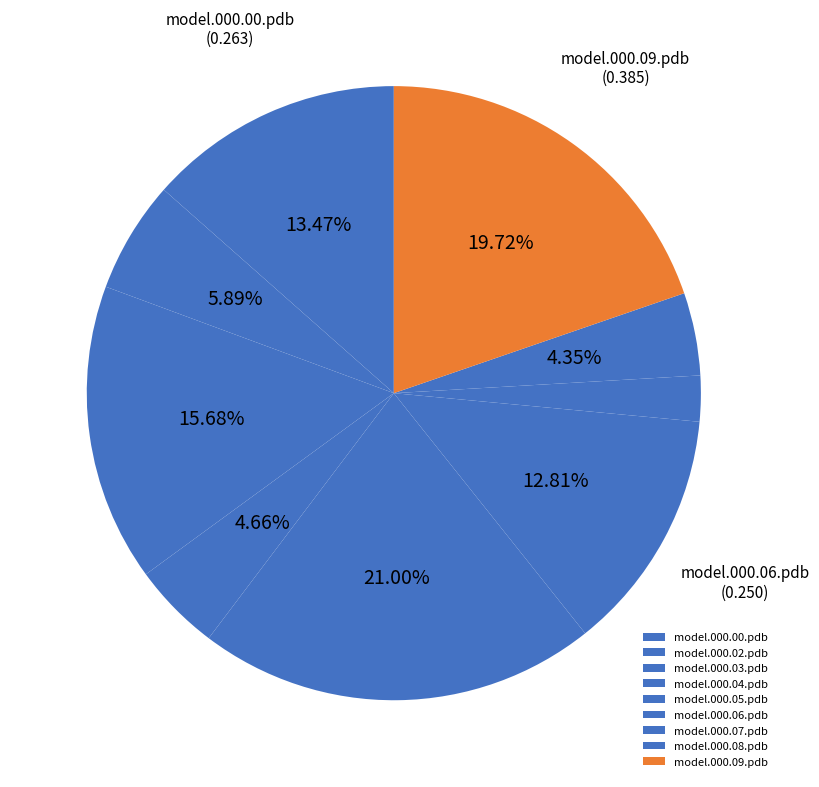

The model.000.00.pdb slice represents 1% of the pie. True or false?

False